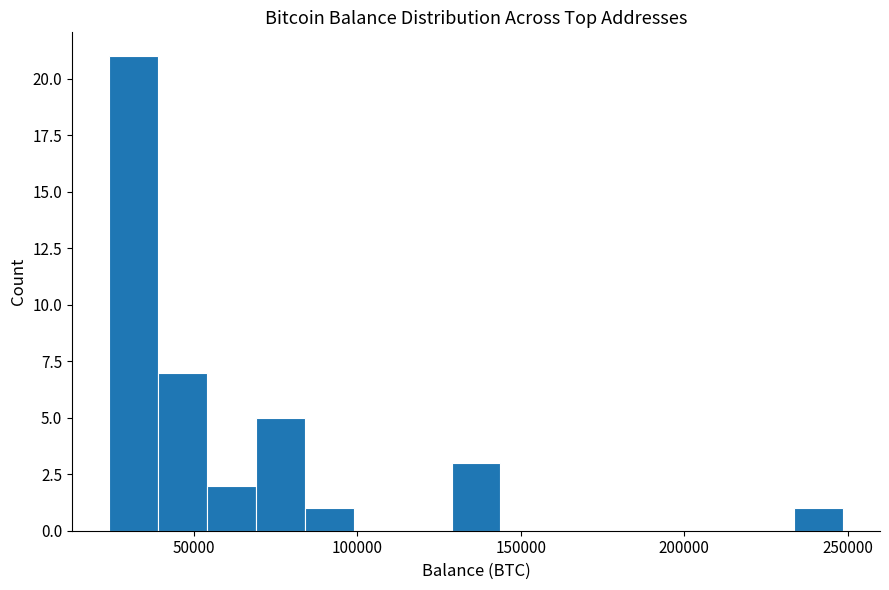

Read against the x-axis, roughly where is the centre of the tallest bar?

30000